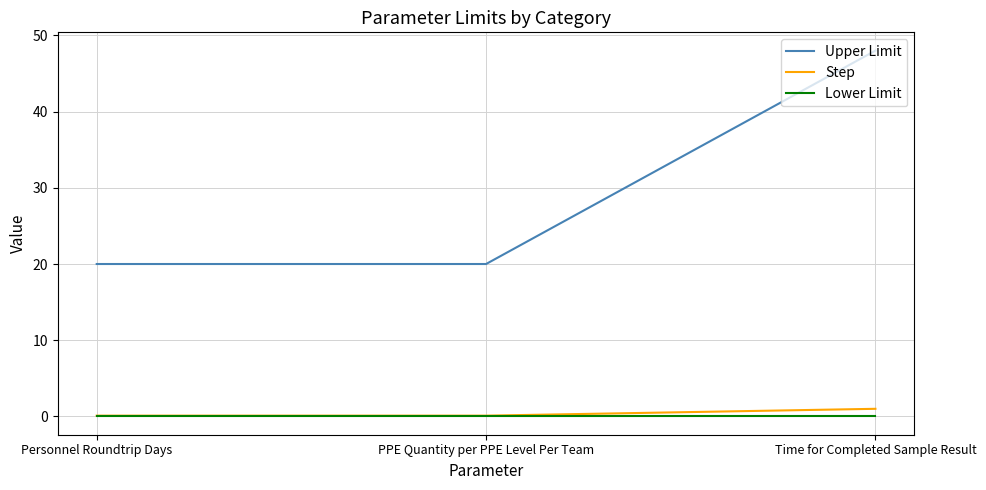

Is this an area chart (filled region under the line)?

No